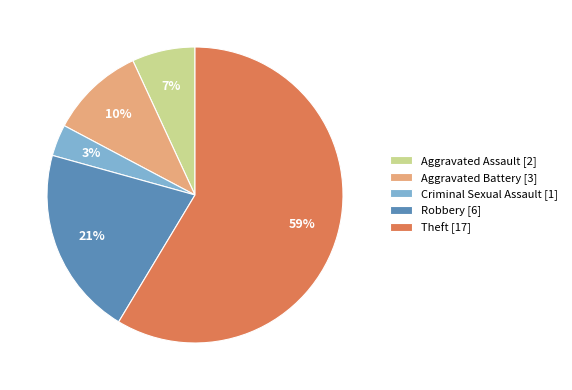

Count the number of slices in the pie.

5